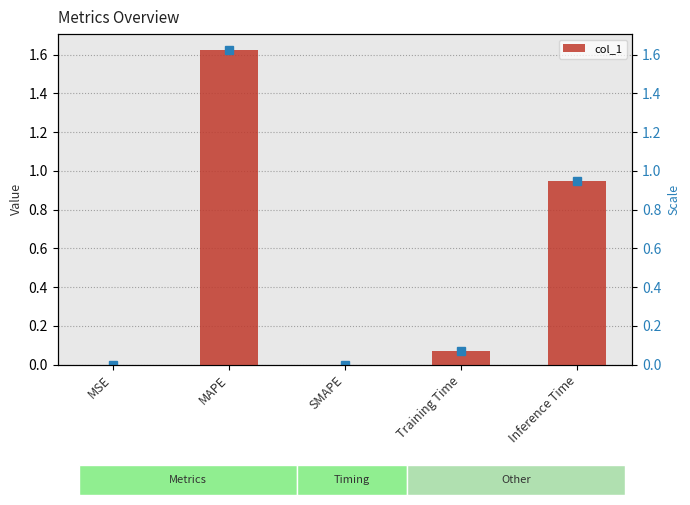

Rank the categories by value from highest to lowest.

MAPE, Inference Time, Training Time, MSE, SMAPE